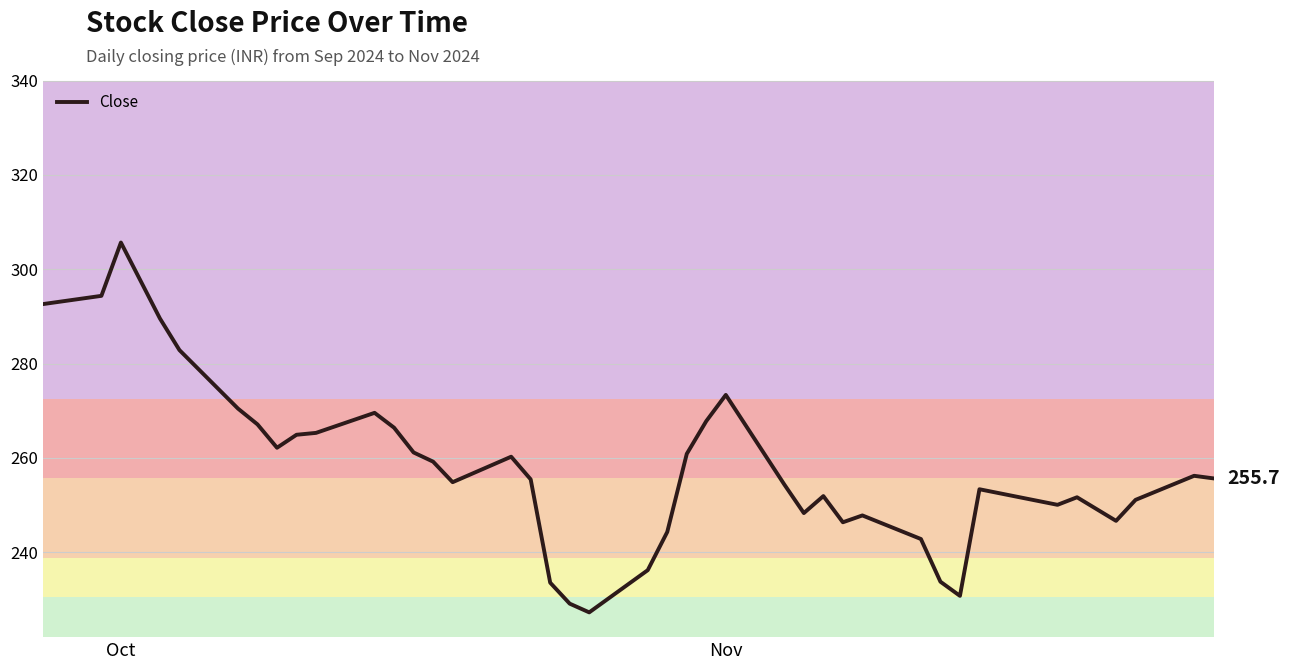

What is the difference between the maximum and minimum values?

78.4